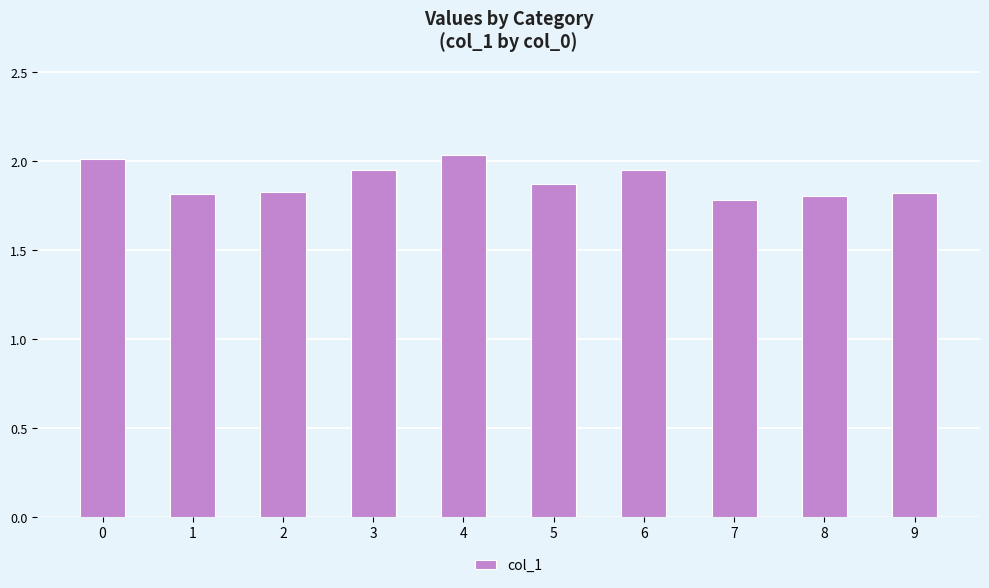

True or false: the data shows 2.0 at 3.

True